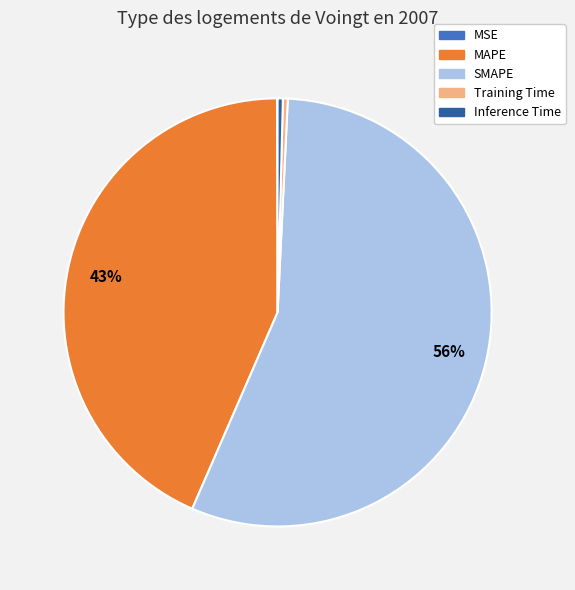

Does any single category account for the majority?

Yes